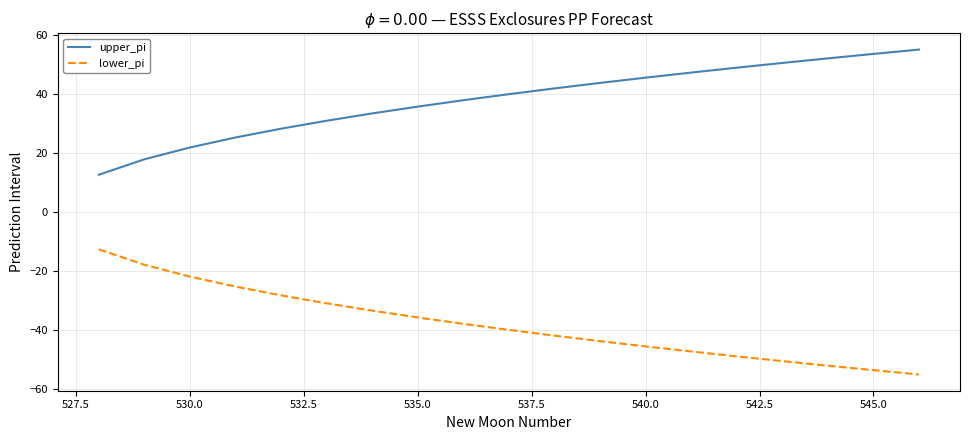

What is the maximum value shown in the chart?

55.0